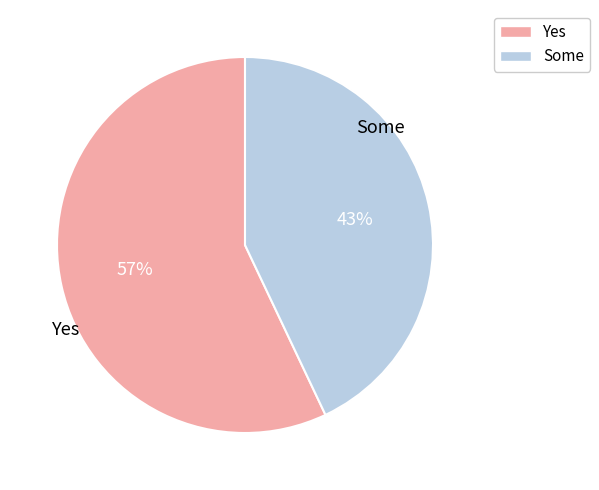

Does any single category account for the majority?

Yes